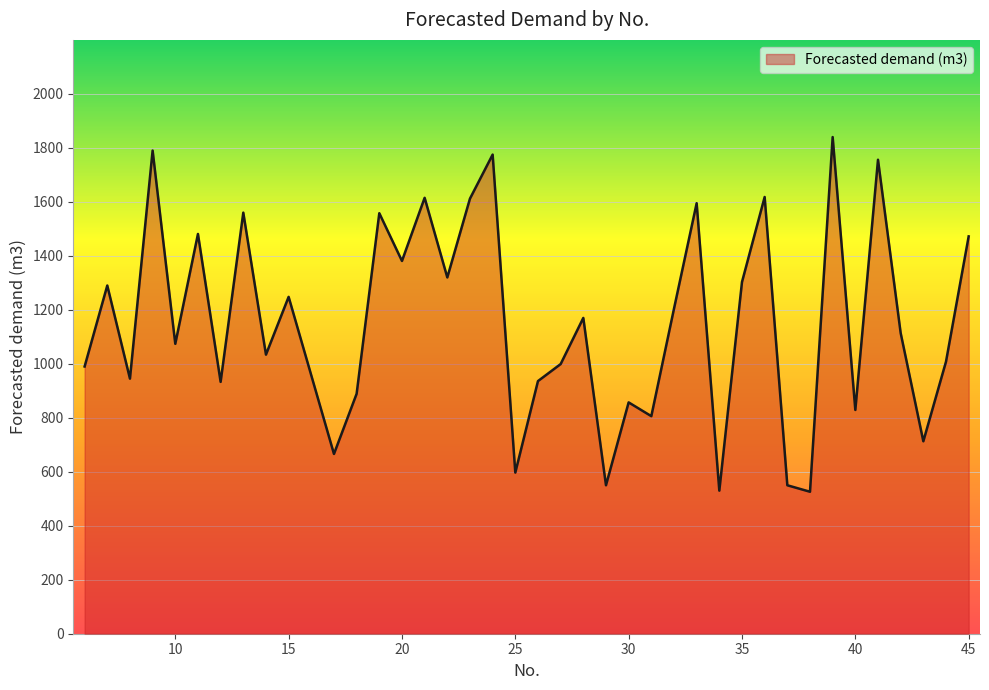

Does the chart display data point markers on the line(s)?

No